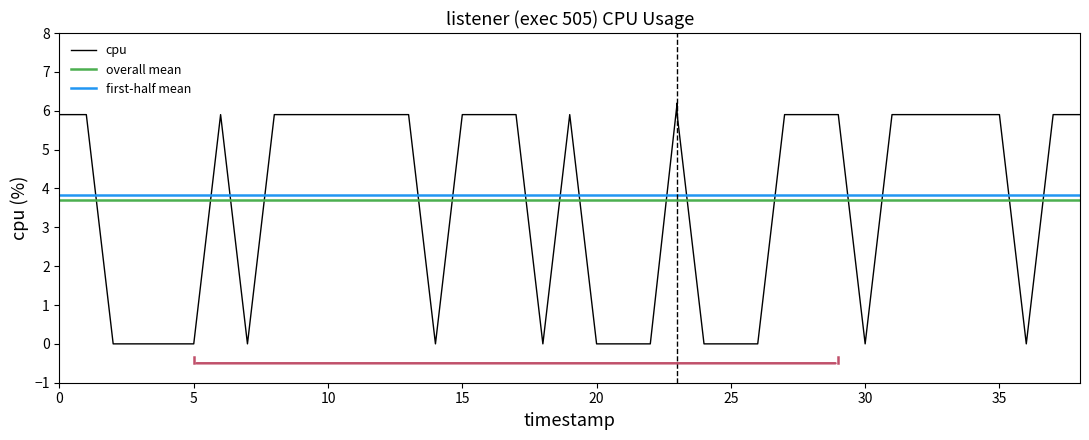

What is the value of the 13th point from the left?

5.9